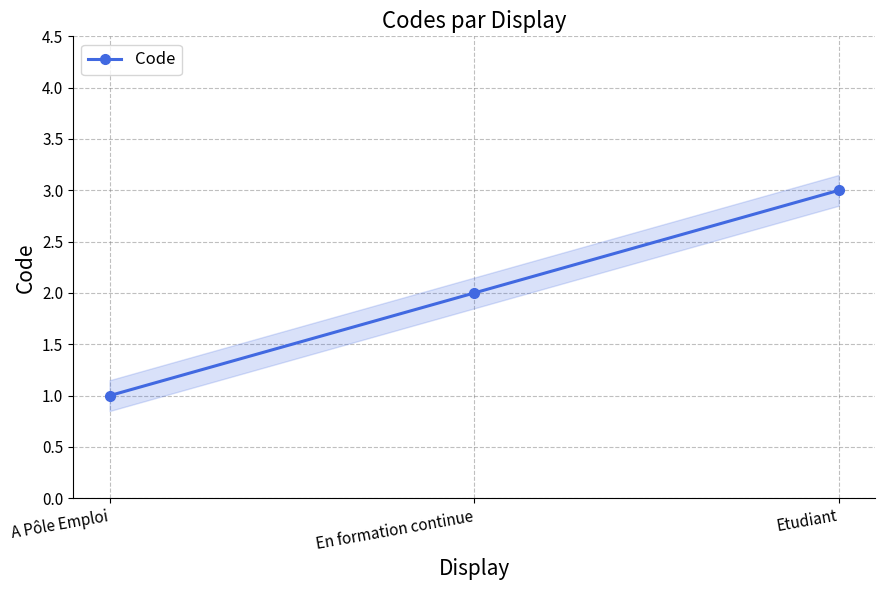

How many data points are above 2?

1